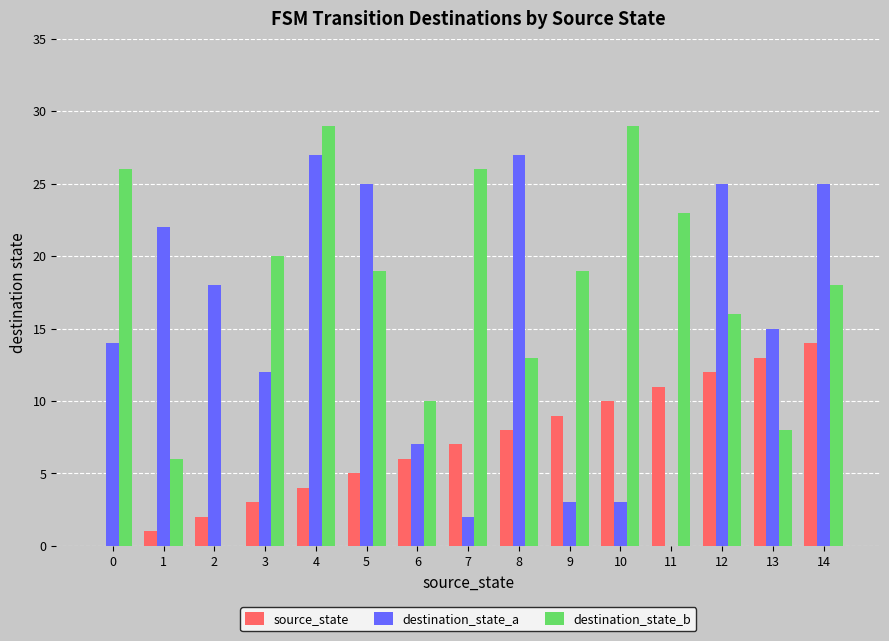

Which series has the largest total across all categories?

destination_state_b